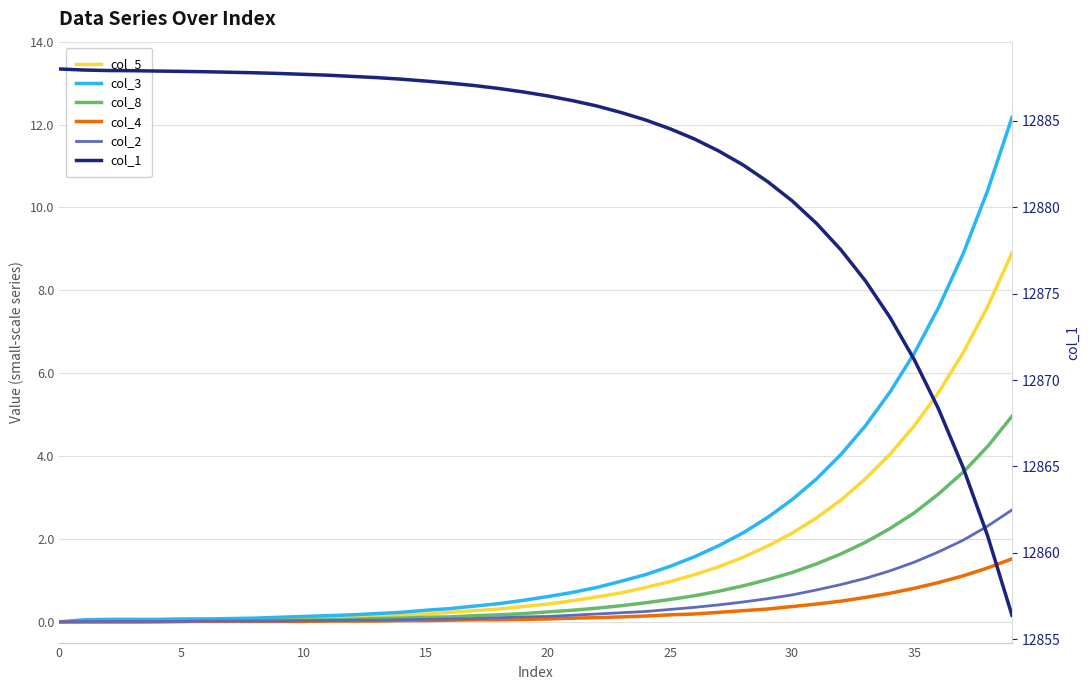

True or false: col_5 has a value of 0.2 at 14.

False